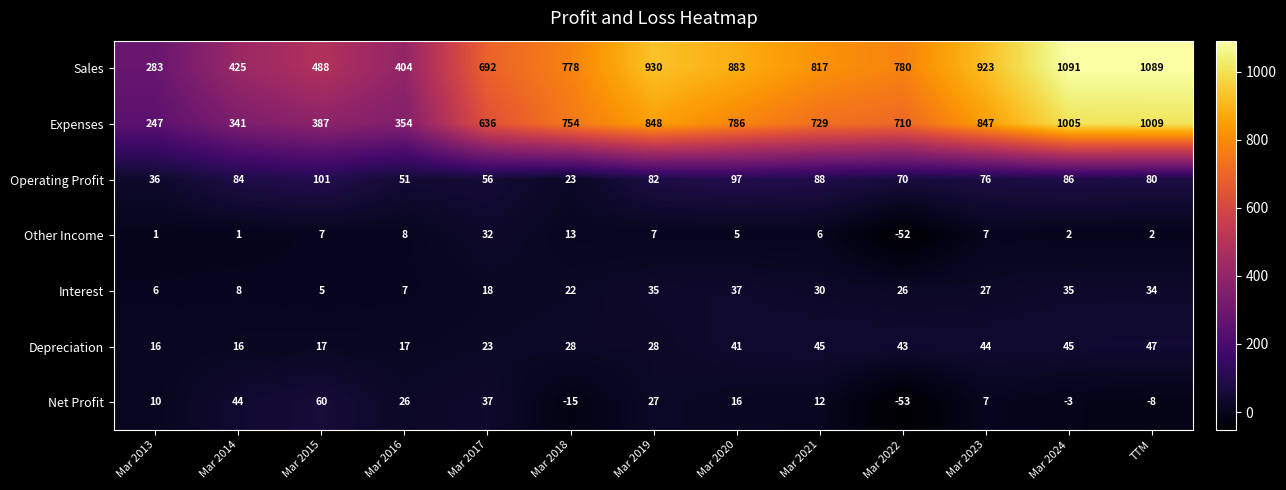

At how many categories does at least one series exceed 863?

5